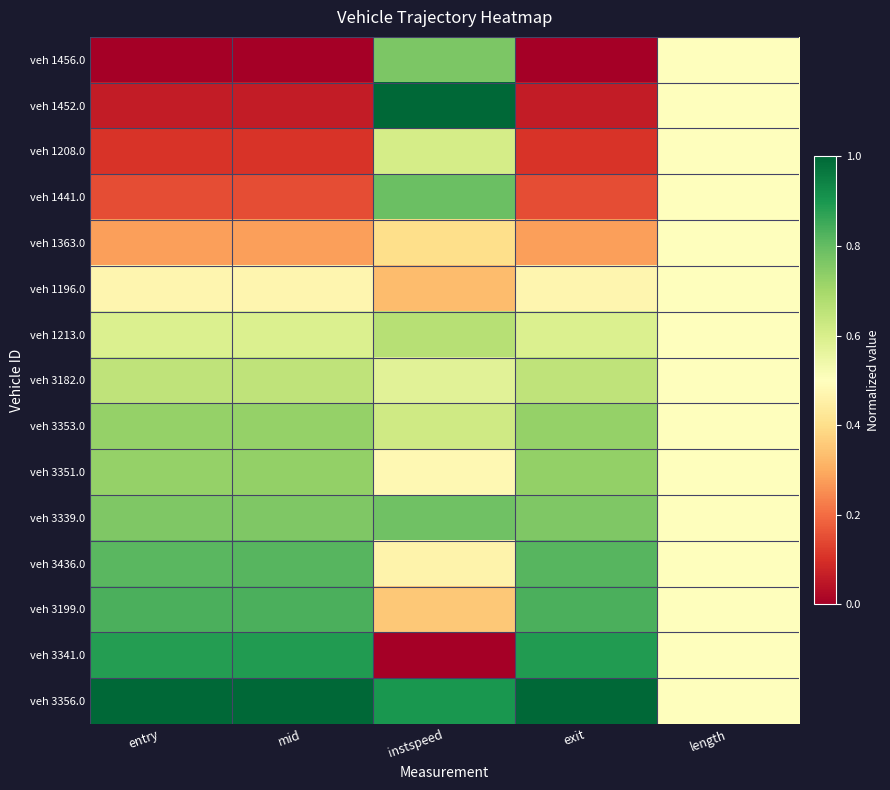

What is the total value across all series at exit?

8.1